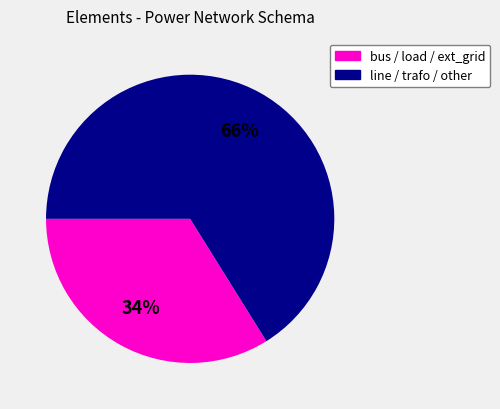

To the nearest percent, what is the average slice percentage?

50%